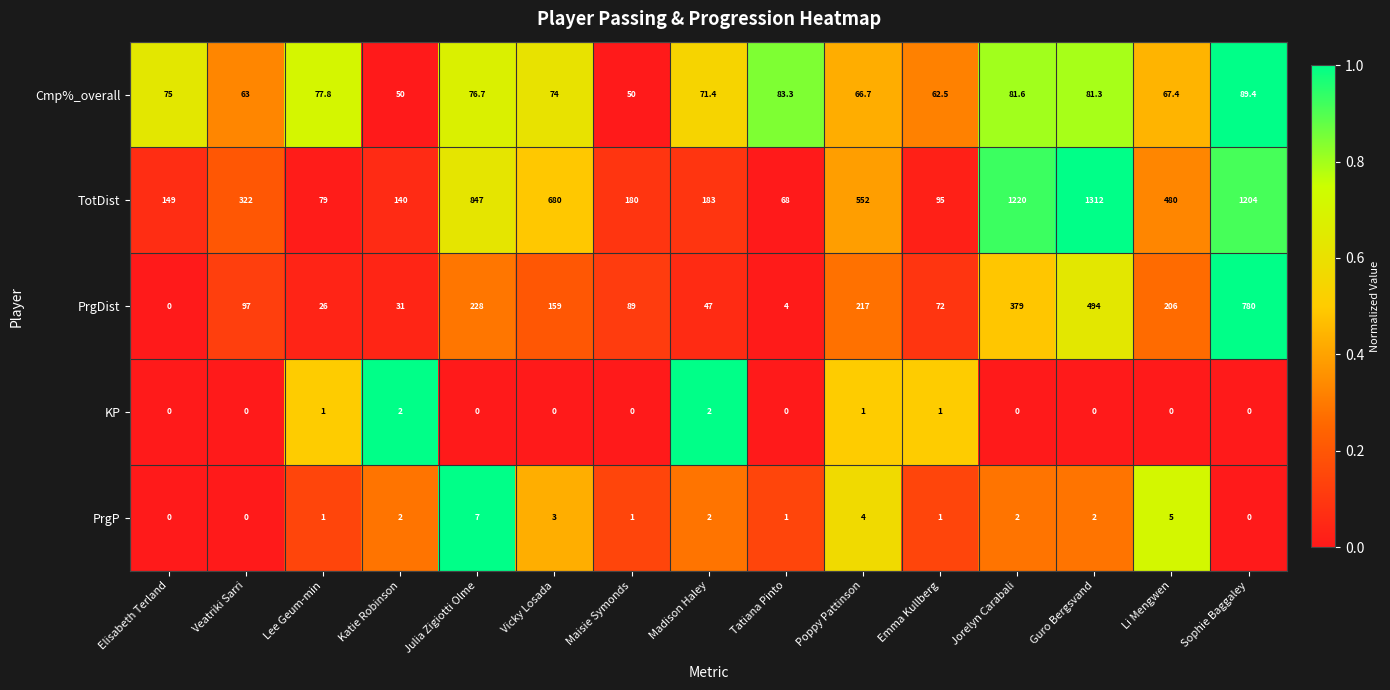

At how many categories does at least one series exceed 0?

15